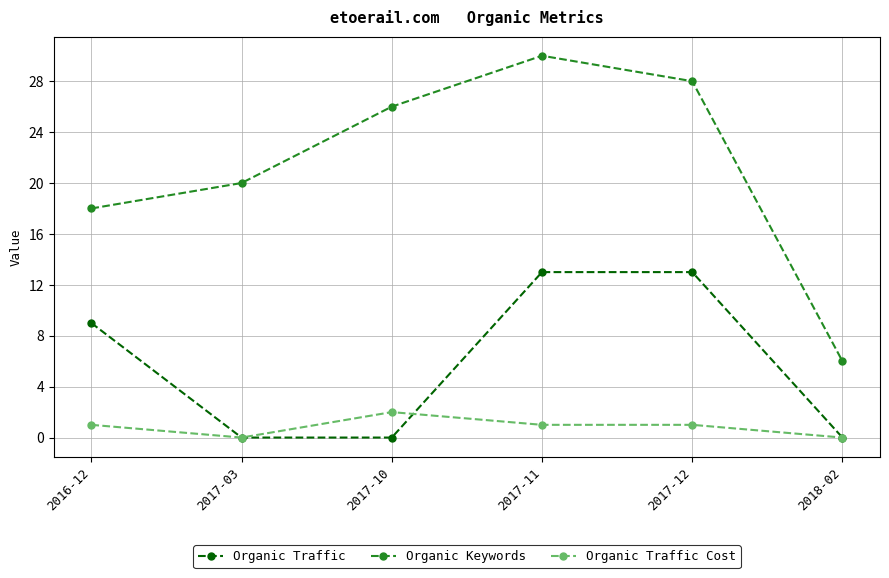

True or false: Organic Traffic Cost and Organic Keywords cross at least once.

False